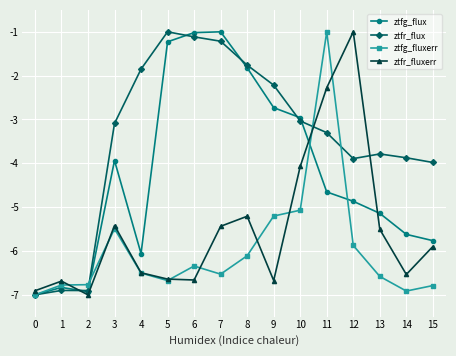

Which series ends up on top after the final intersection of ztfr_fluxerr and ztfr_flux?

ztfr_flux